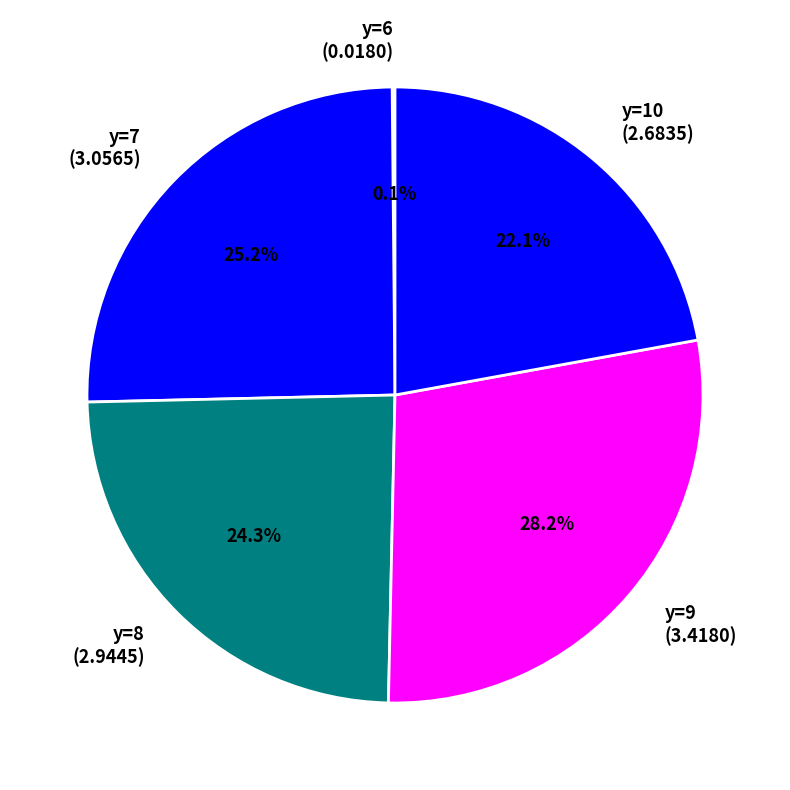

What portion of the pie excludes y=7 (3.0565)?

74.8%